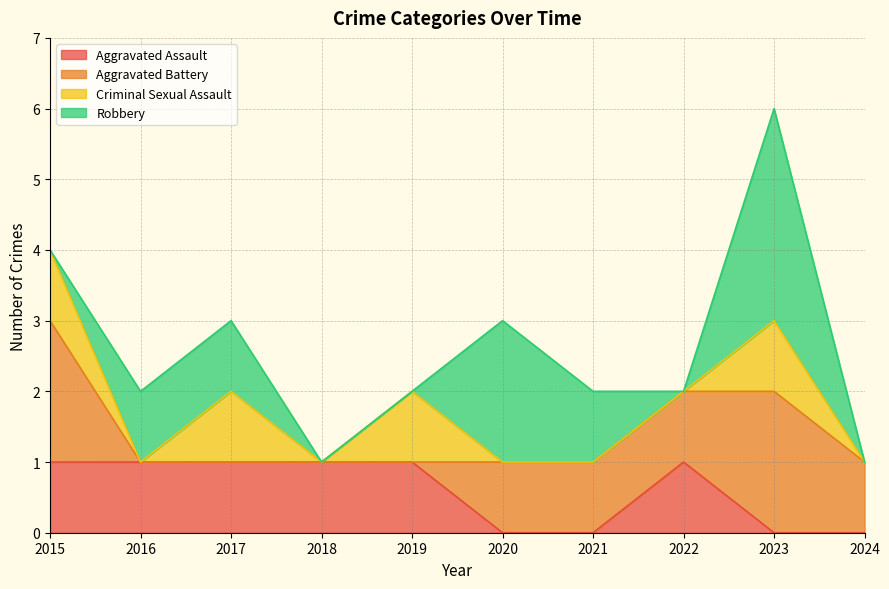

What are all the series names shown in the legend?

Aggravated Assault, Aggravated Battery, Criminal Sexual Assault, Robbery